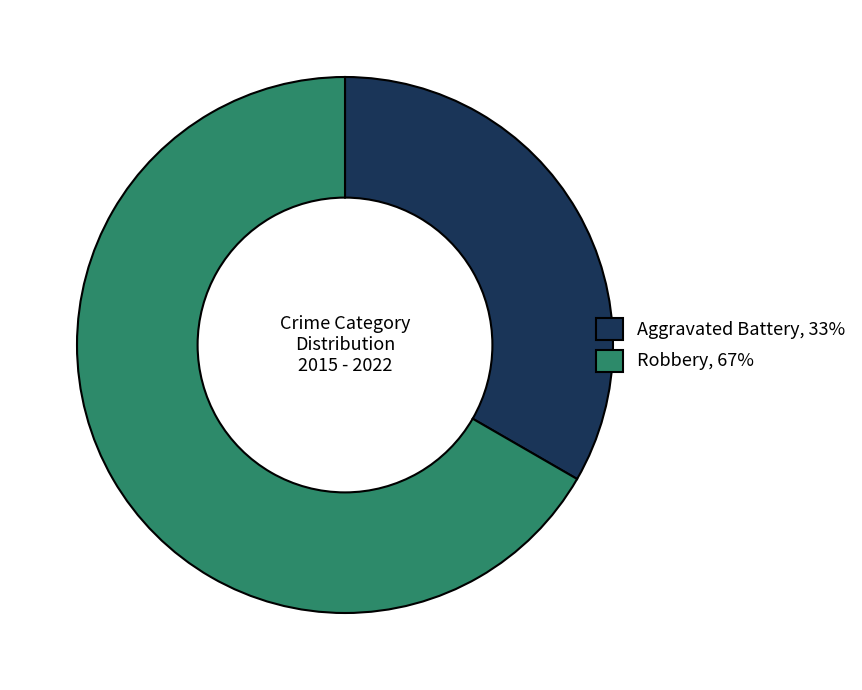

Rank the categories by value from lowest to highest.

Aggravated Battery, Robbery